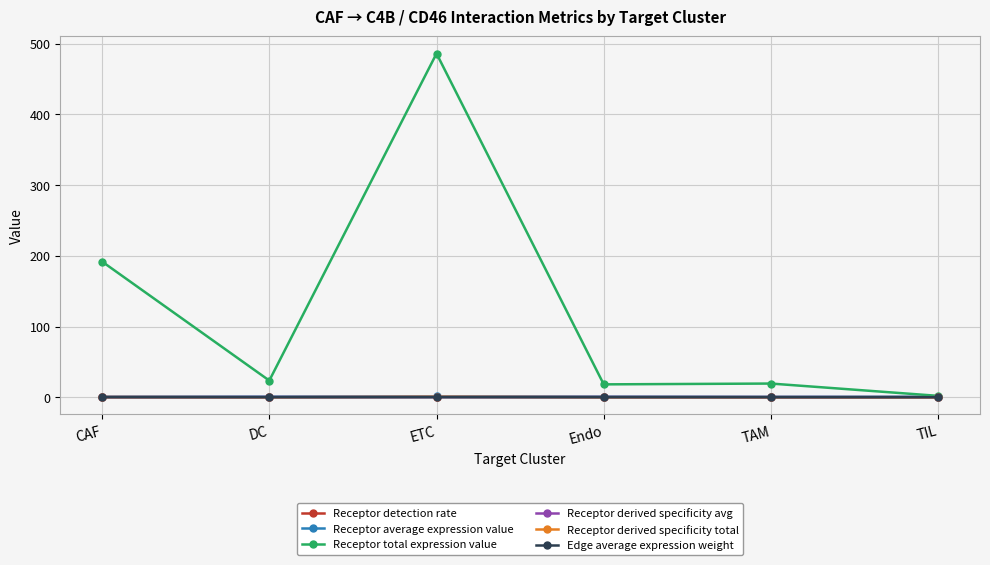

Which series has the largest total across all categories?

Receptor total expression value